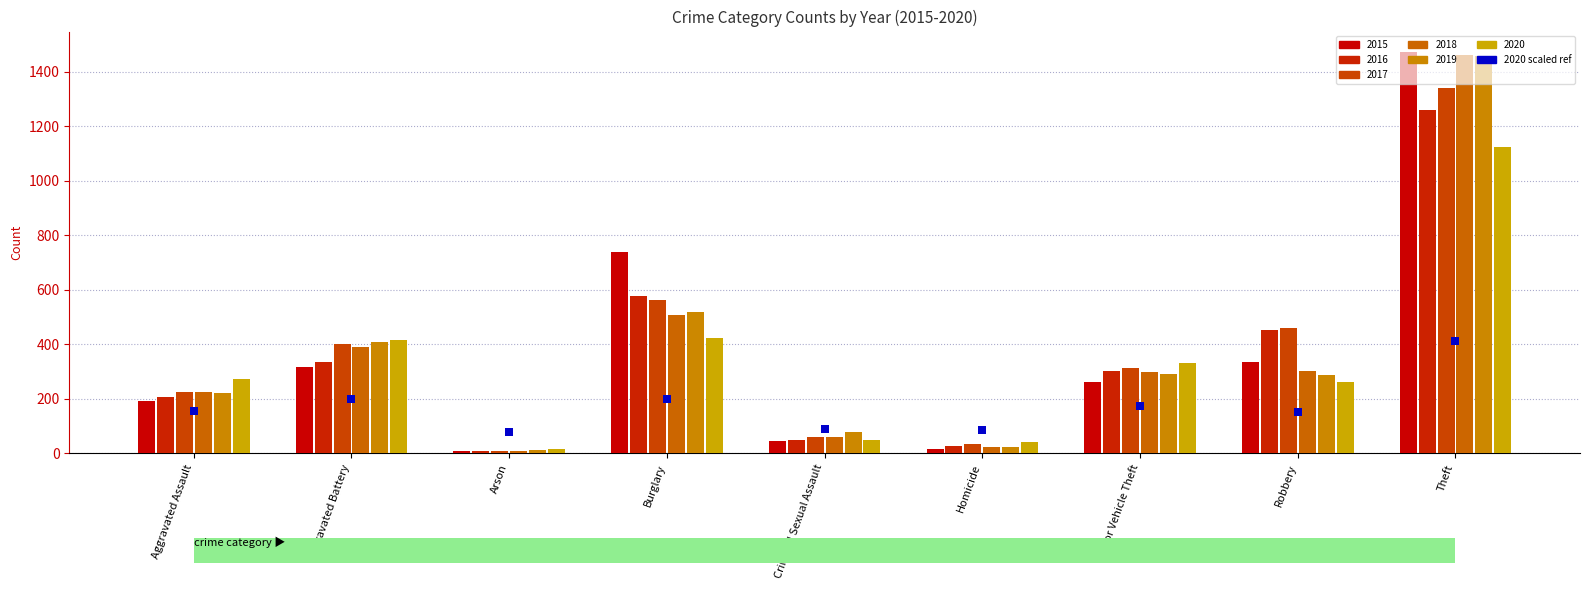

What is the ratio of the value at Homicide to the value at Criminal Sexual Assault?

1.0